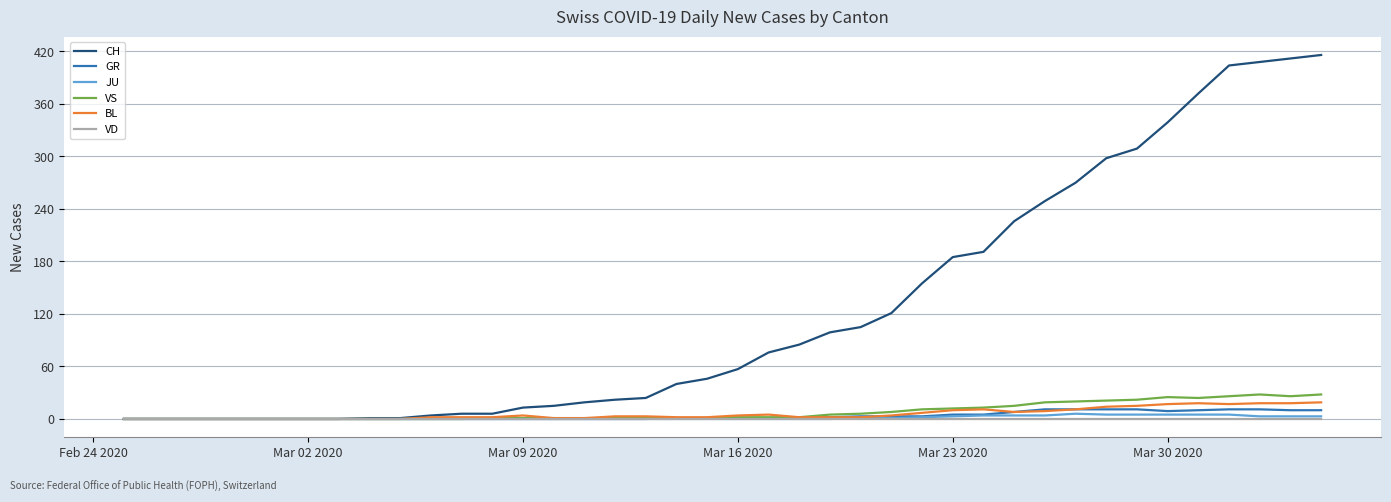

What is the sum of all VS values?

323